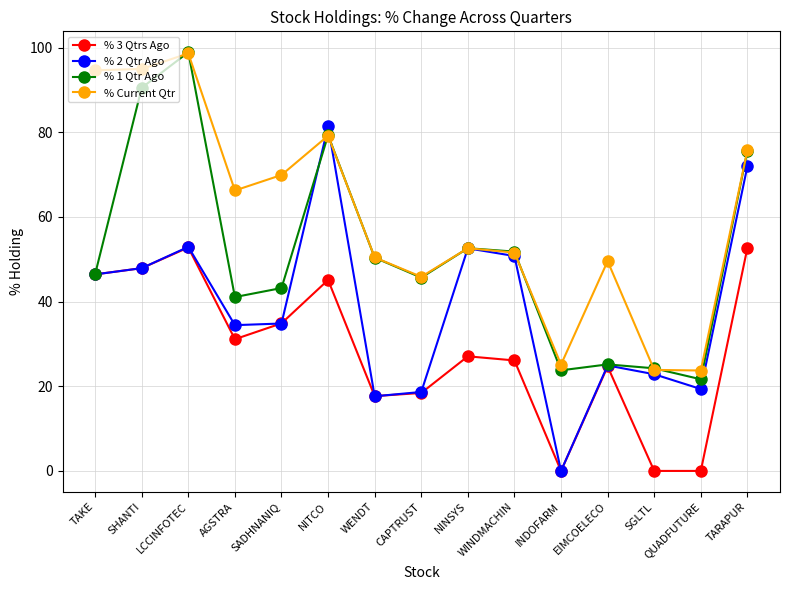

How many lines are shown in the chart?

4